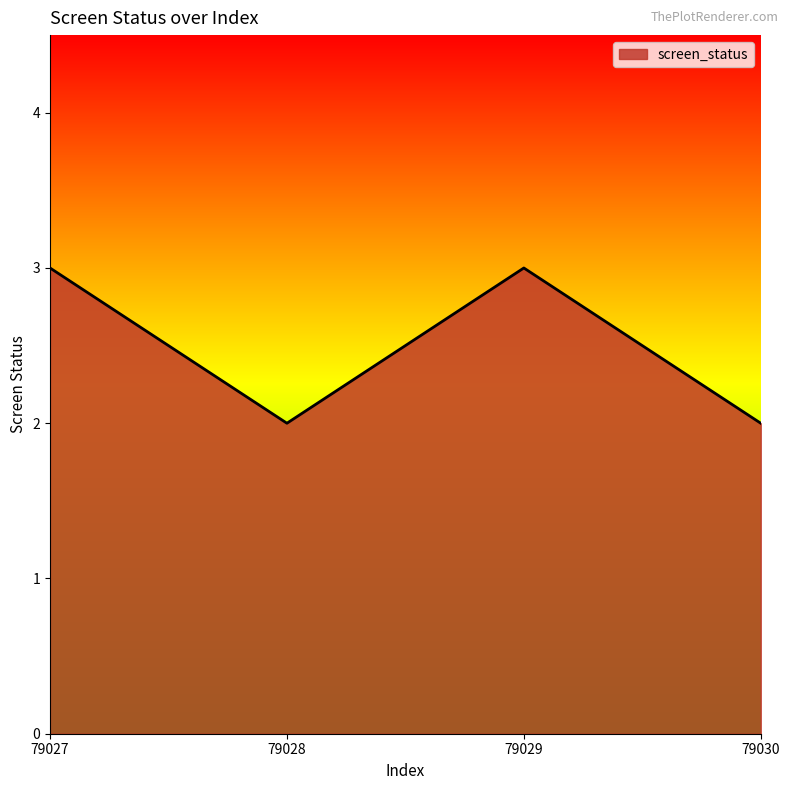

Is it true that the value at 79030 is 1?

False